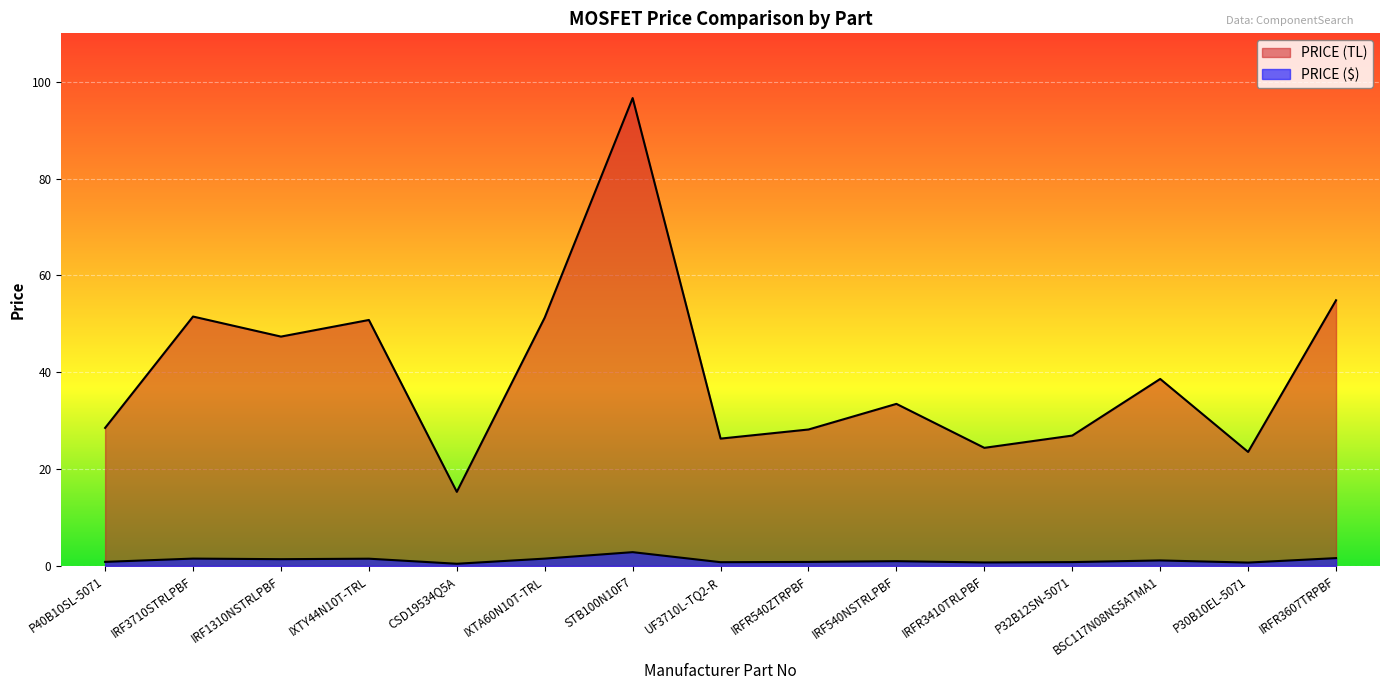

What is the label of the 6th point from the left?

IXTA60N10T-TRL